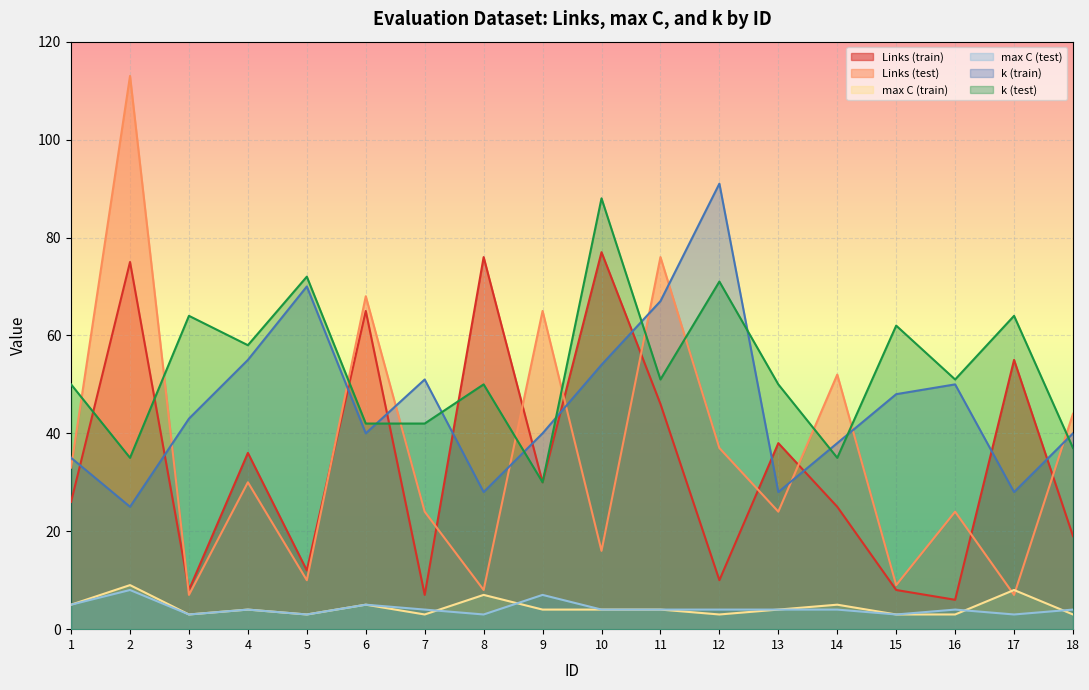

Reading right to left, what are all the values shown in this chart?

Links (train): 19	55	6	8	25	38	10	46	77	30	76	7	65	12	36	8	75	26
Links (test): 44	7	24	9	52	24	37	76	16	65	8	24	68	10	30	7	113	33
max C (train): 3	8	3	3	5	4	3	4	4	4	7	3	5	3	4	3	9	5
max C (test): 4	3	4	3	4	4	4	4	4	7	3	4	5	3	4	3	8	5
k (train): 40	28	50	48	38	28	91	67	54	40	28	51	40	70	55	43	25	35
k (test): 37	64	51	62	35	50	71	51	88	30	50	42	42	72	58	64	35	50